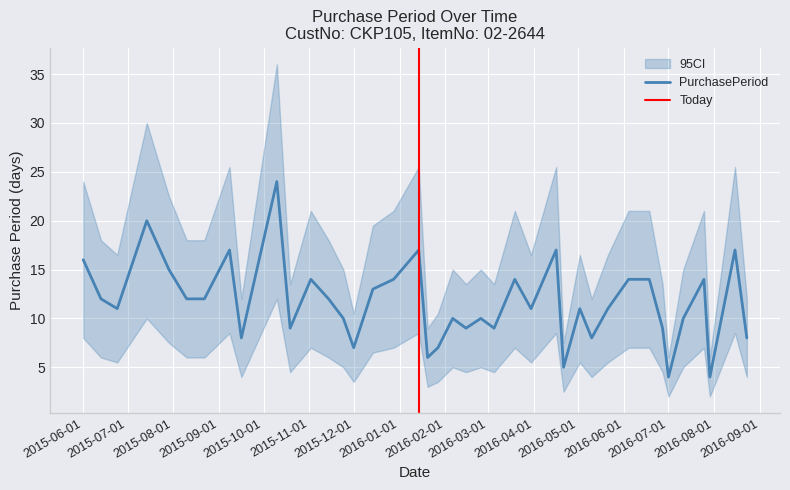

Between 2016-02-25 and 2016-05-21, which is larger?

2016-05-21